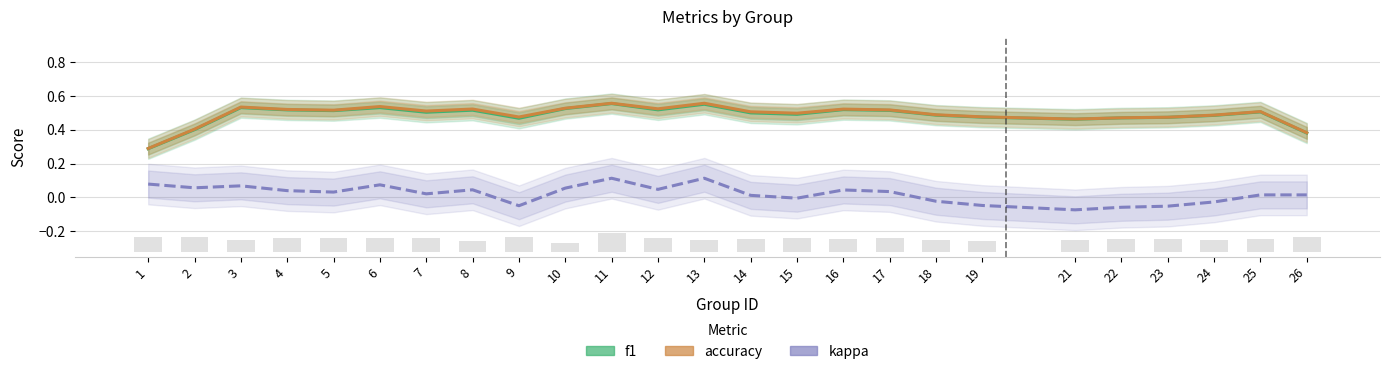

Between 17 and 18, which is larger?

17